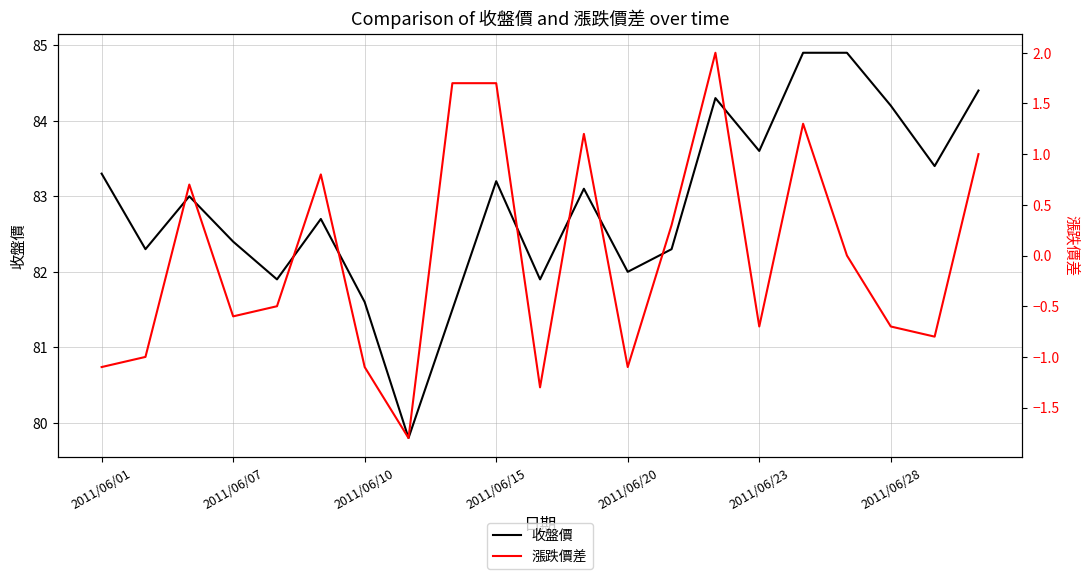

How many data points in 漲跌價差 are above 0?

9